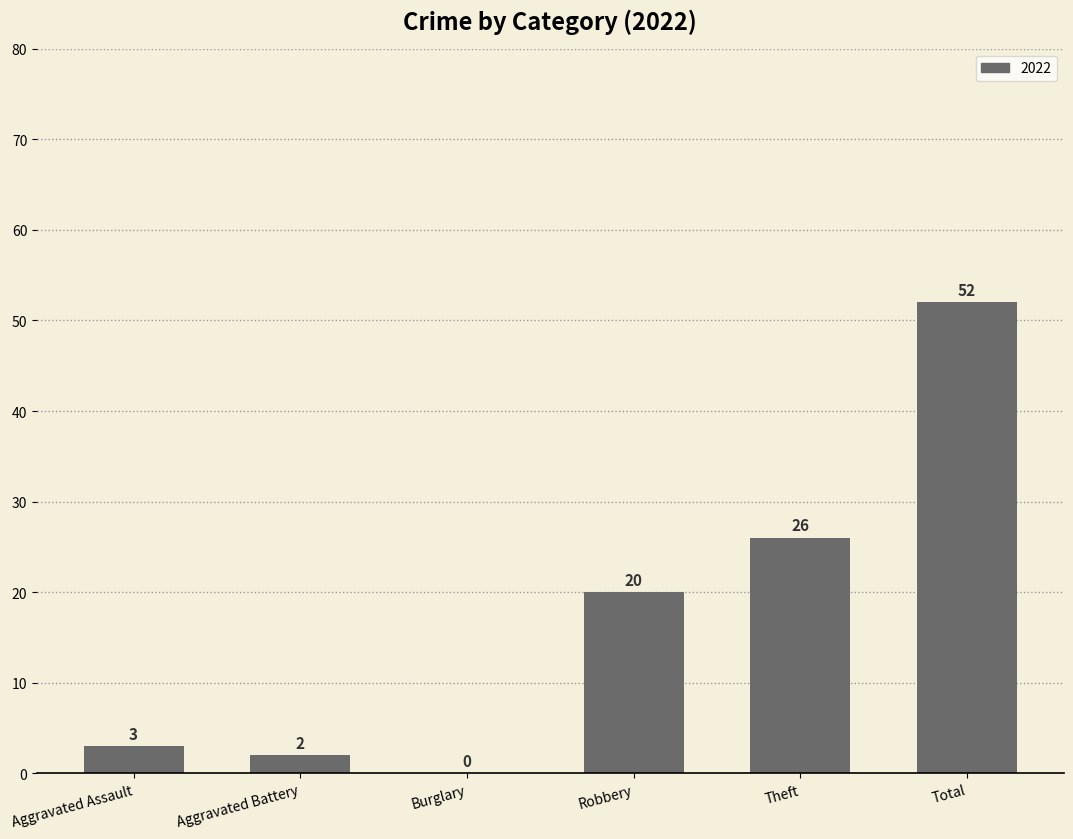

How many series are shown in this chart?

1